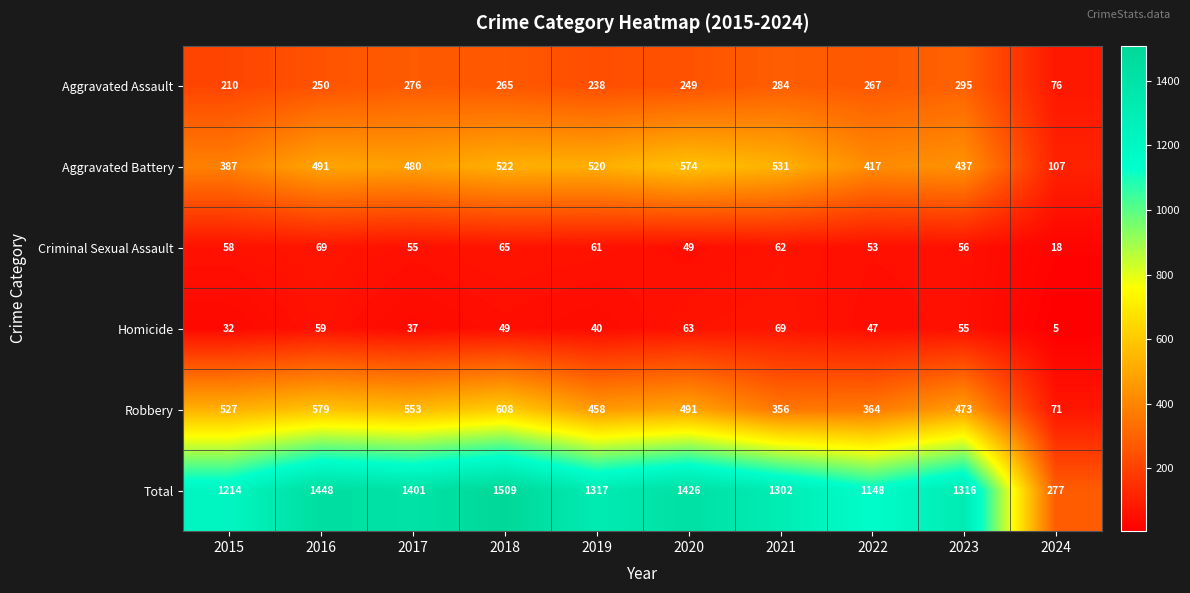

Count the number of categories in the chart.

10